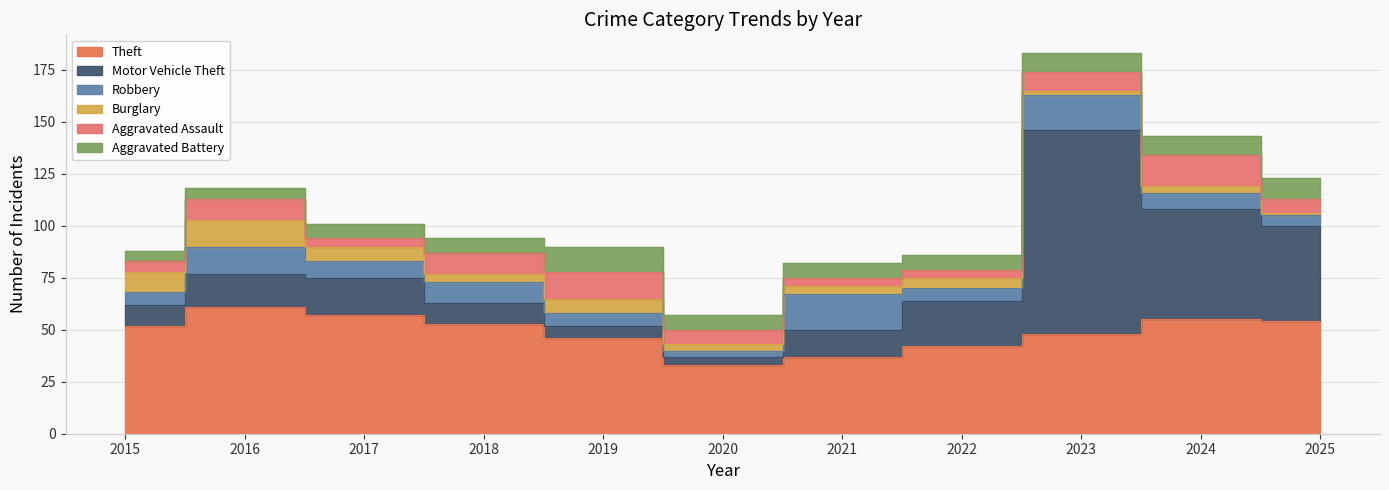

Reading left to right, what are all the values shown in this chart?

Theft: 52	61	57	53	46	33	37	42	48	55	54
Motor Vehicle Theft: 10	16	18	10	6	4	13	22	98	53	46
Robbery: 6	13	8	10	6	3	17	6	17	8	5
Burglary: 10	13	7	4	7	3	4	5	2	3	1
Aggravated Assault: 5	10	4	10	13	7	4	4	9	15	7
Aggravated Battery: 5	5	7	7	12	7	7	7	9	9	10